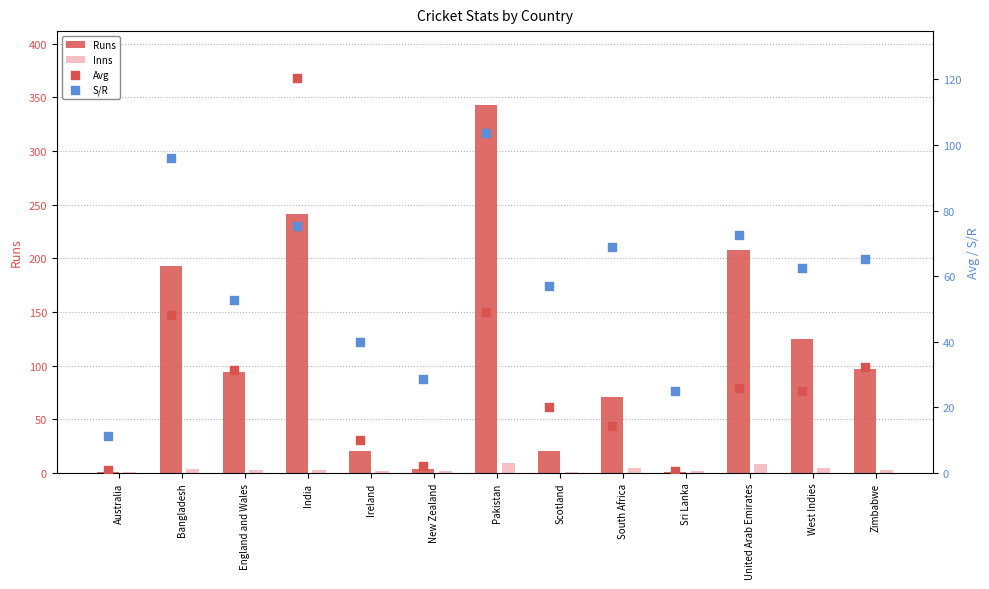

What is the total value across all series at Ireland?

72.0